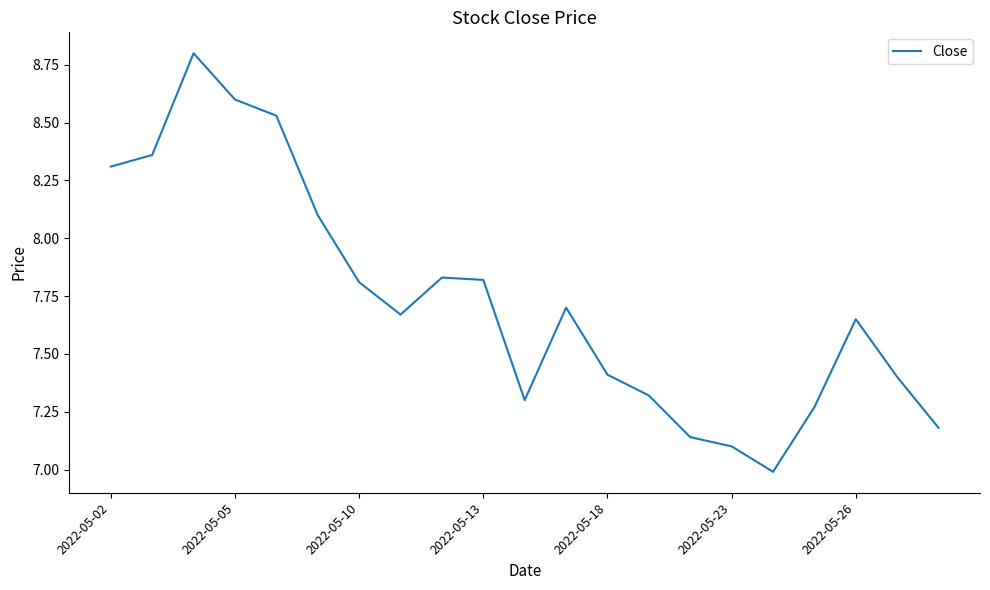

What is the difference between the maximum and minimum values?

1.8